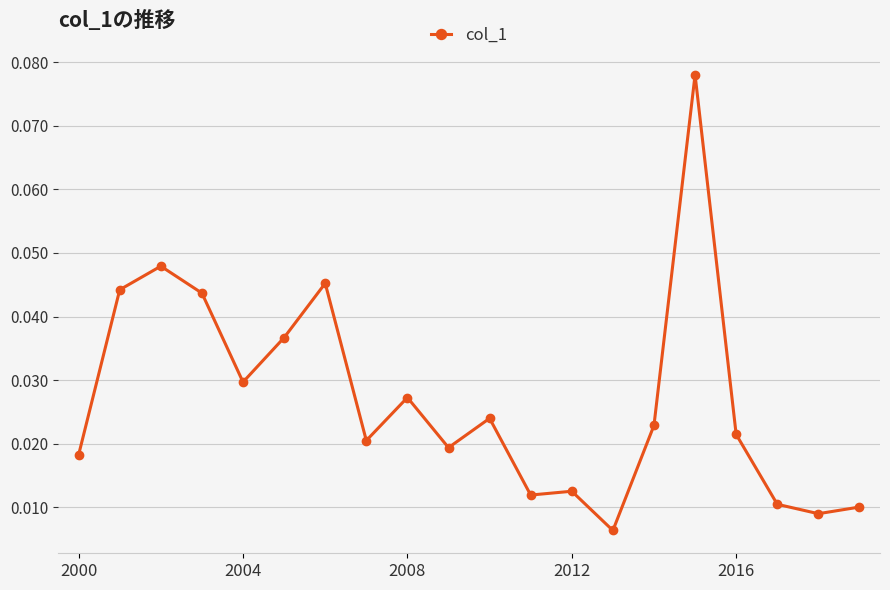

How many distinct data groups are displayed?

1